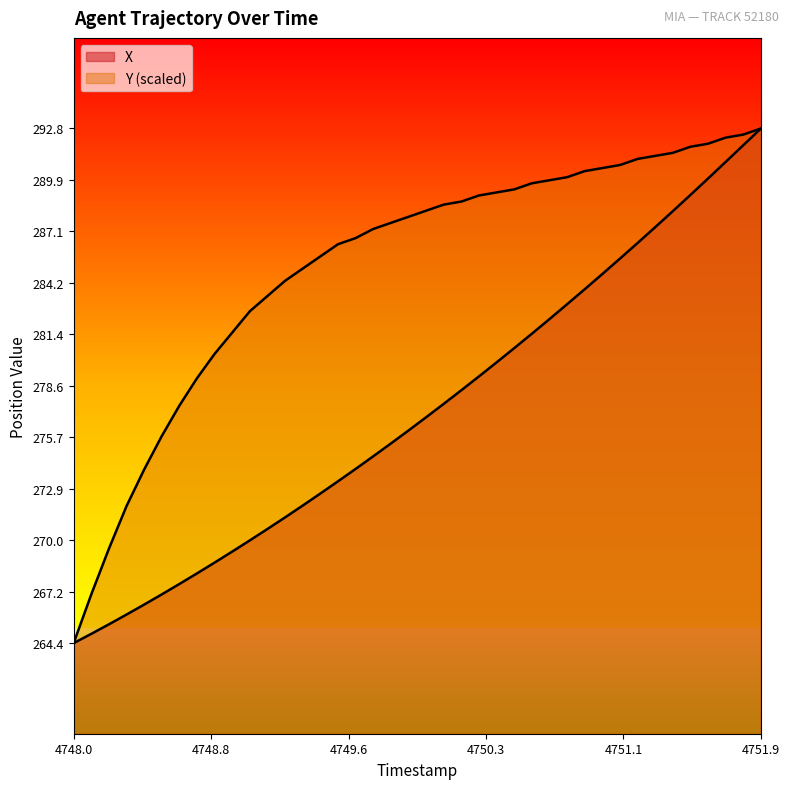

How many lines are shown in the chart?

2